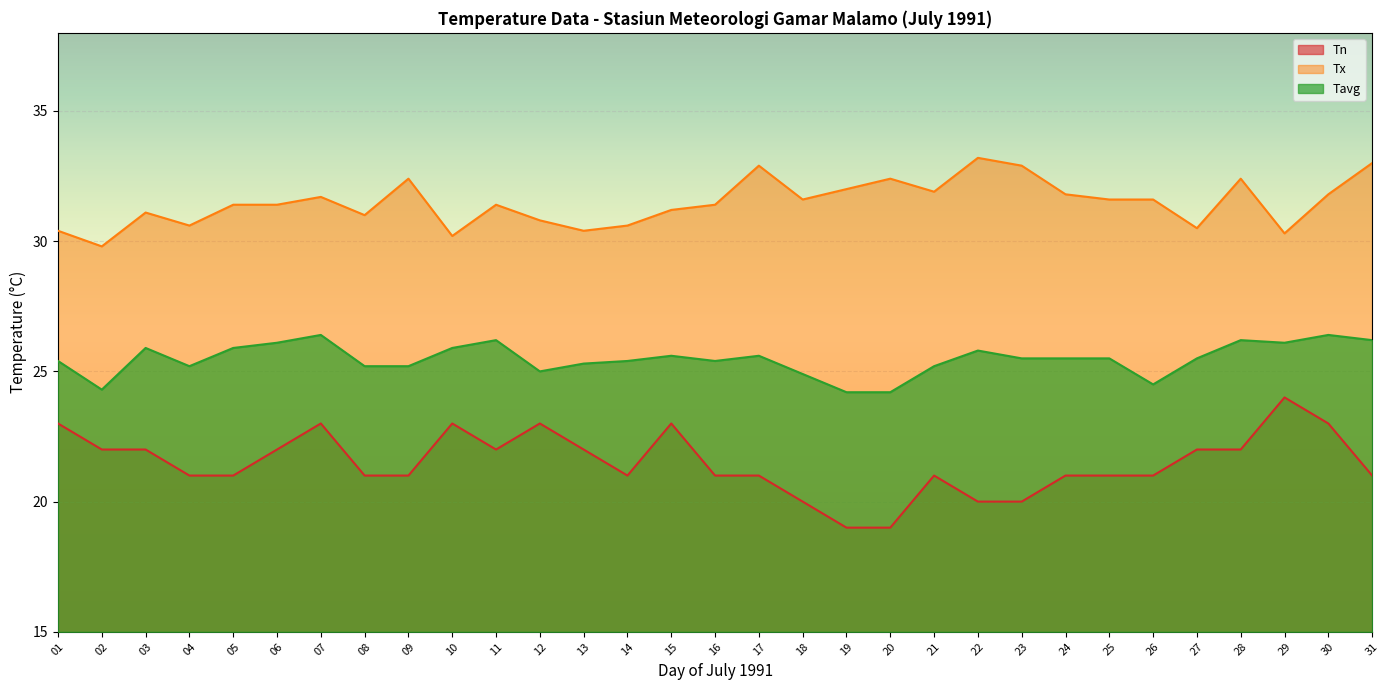

What is the smallest value displayed?

19.0